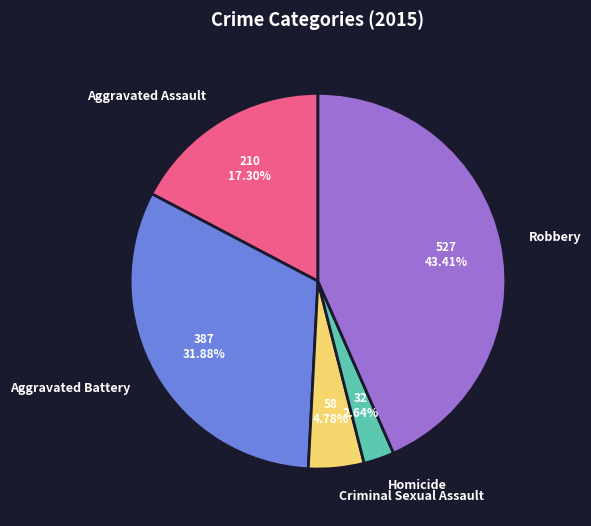

How many slices are in this pie chart?

5